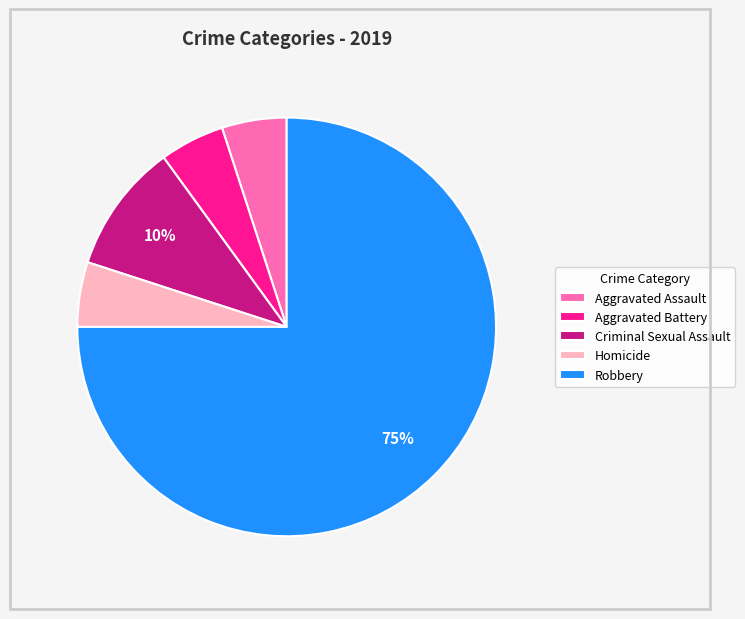

Do Homicide and Aggravated Battery together represent more than half of the pie?

No